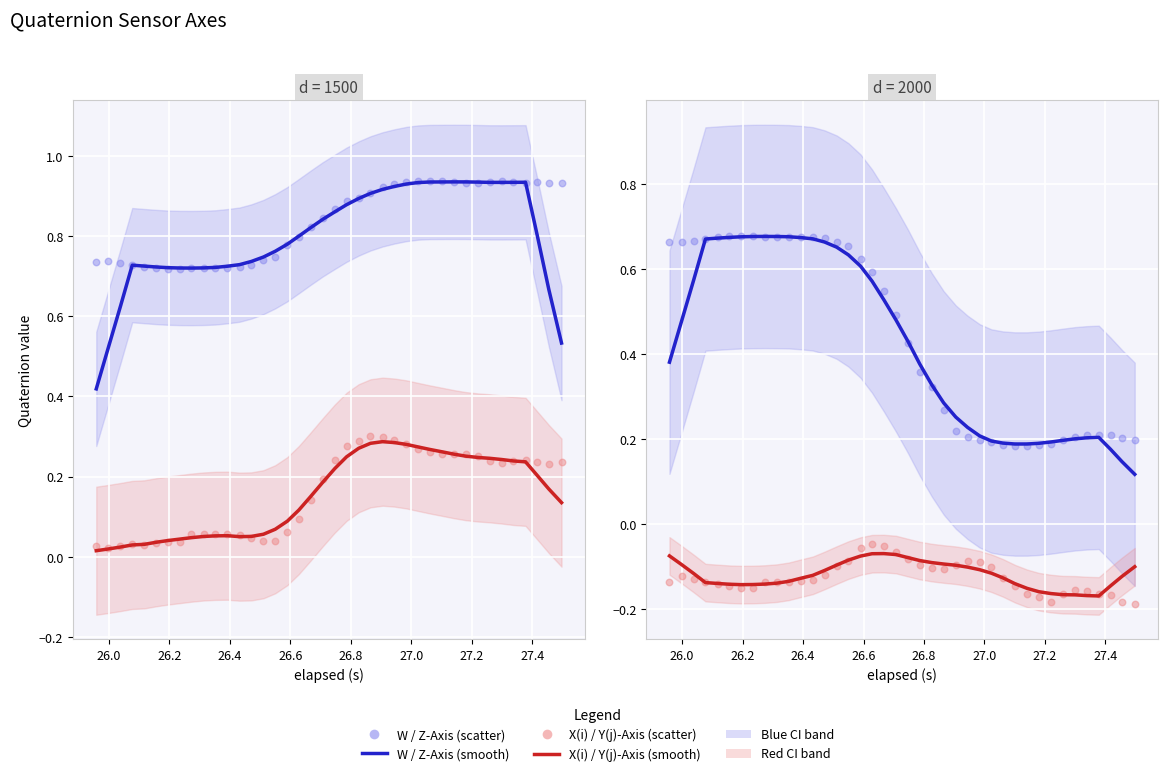

Which series has the widest spread of Y values?

Z-Axis (k)